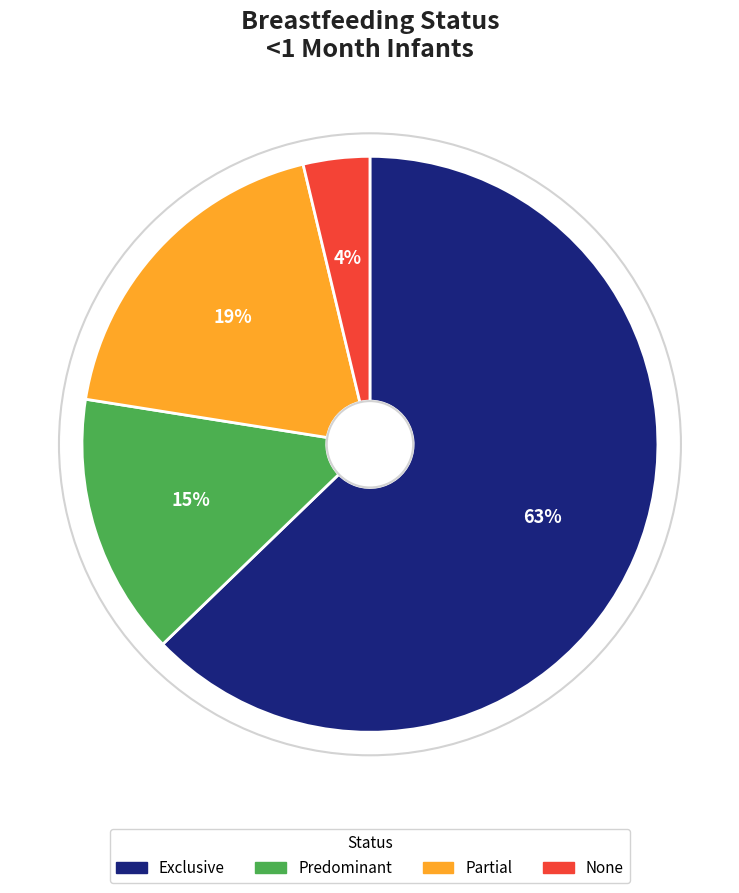

Which slice is the smallest?

None